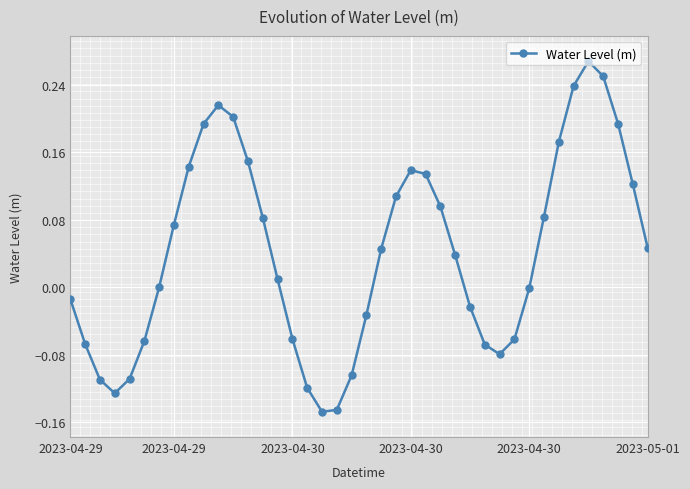

How many interior local valleys (lower than both neighbors) does the data have?

3